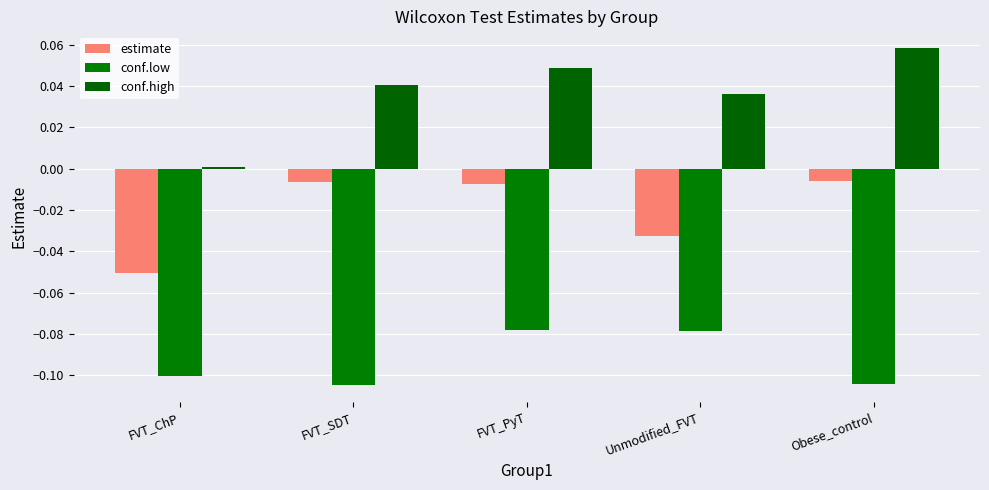

What is the approximate value of conf.low at FVT_ChP?

-0.1